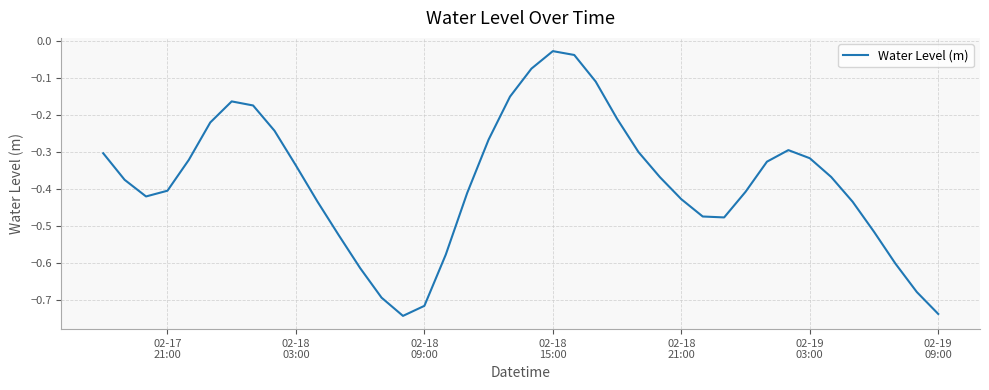

What is the difference between the maximum and minimum values?

0.7